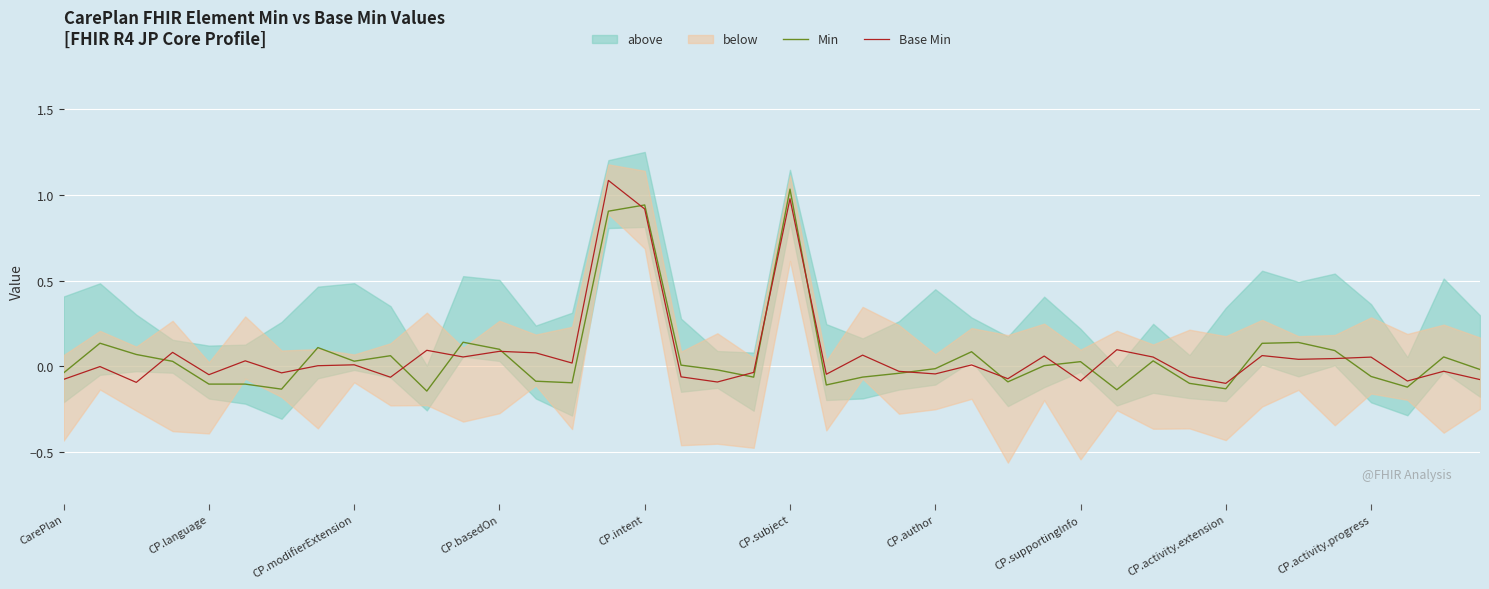

Is the value of Min at 16 greater than the value of Base Min at CP.supportingInfo?

Yes